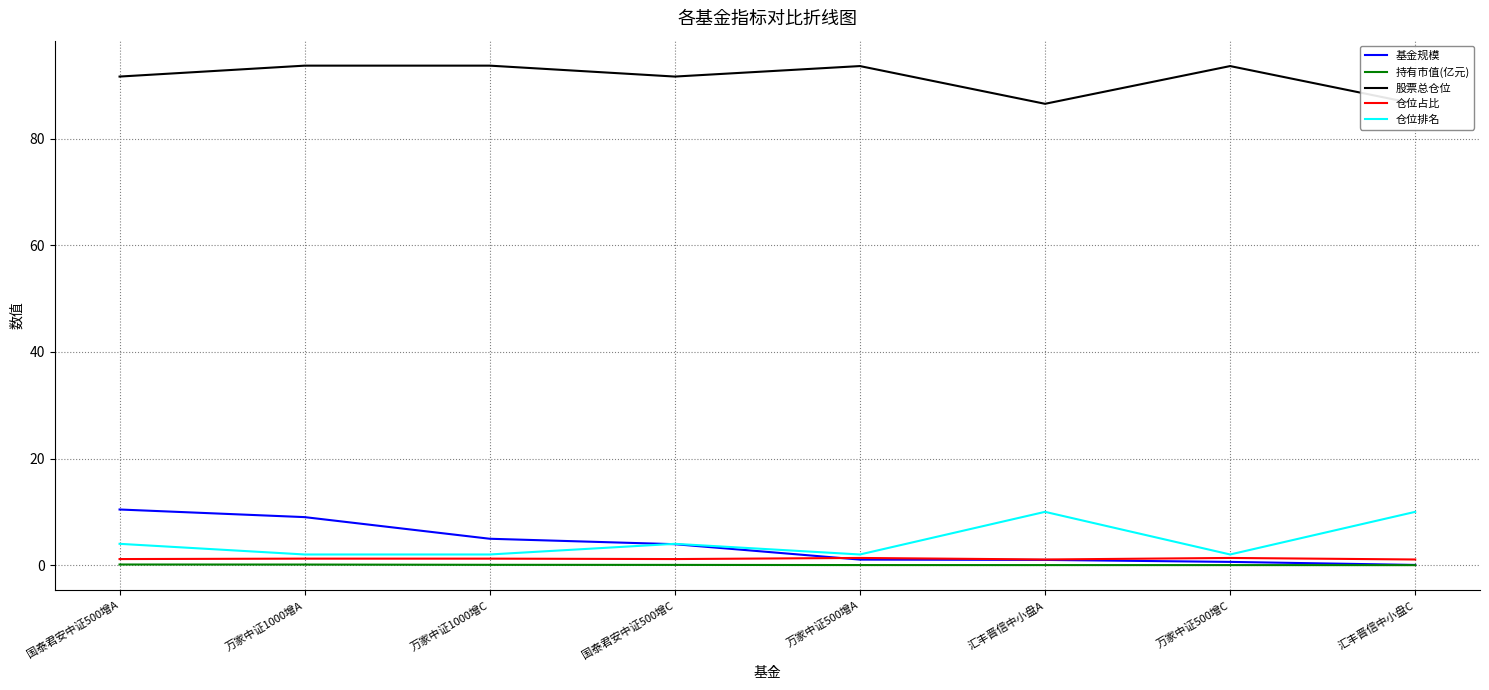

True or false: 仓位排名 and 仓位占比 cross at least once.

False